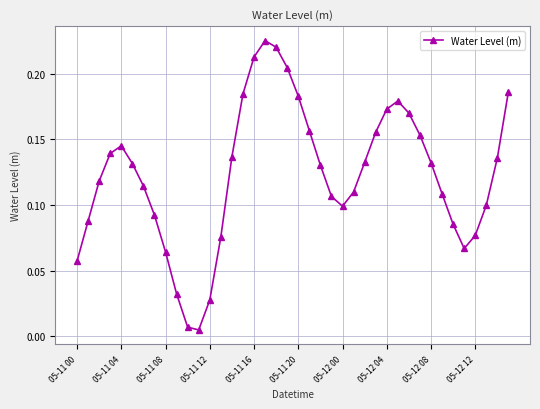

What is the sum of all values?

4.9